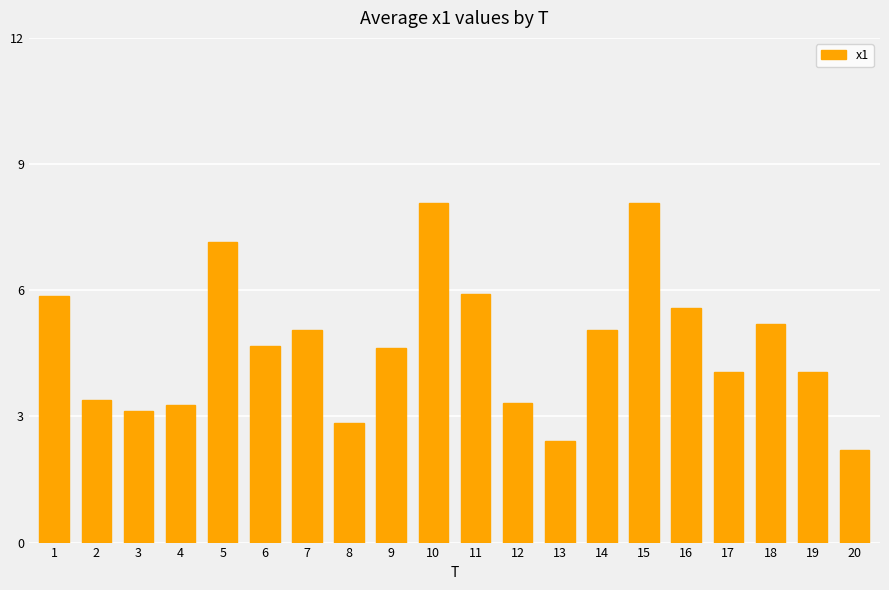

The value at 20 is 2.2. True or false?

True